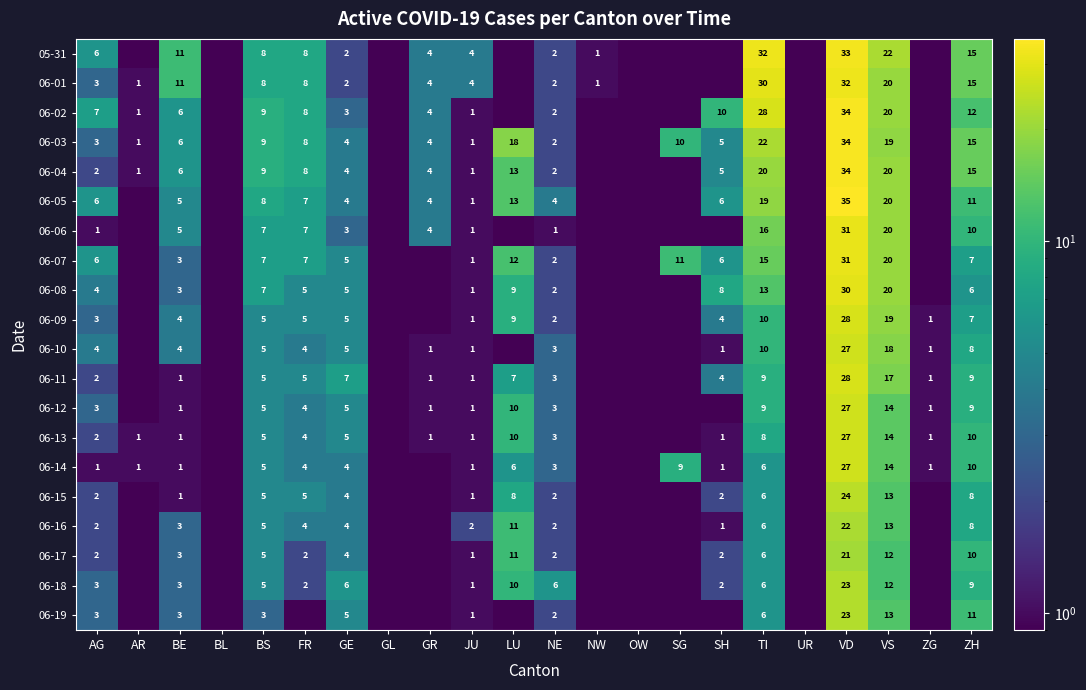

What is the total value across all series at NE?

50.0